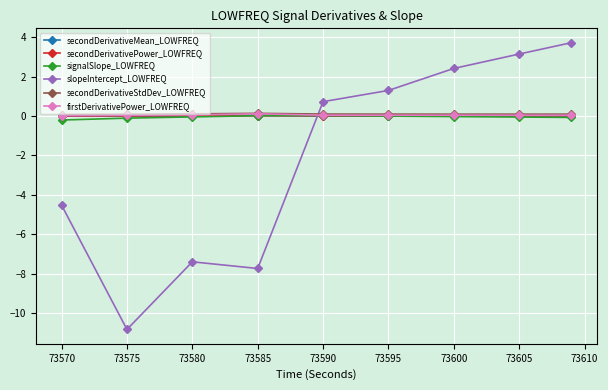

What is the greatest value displayed?

3.7